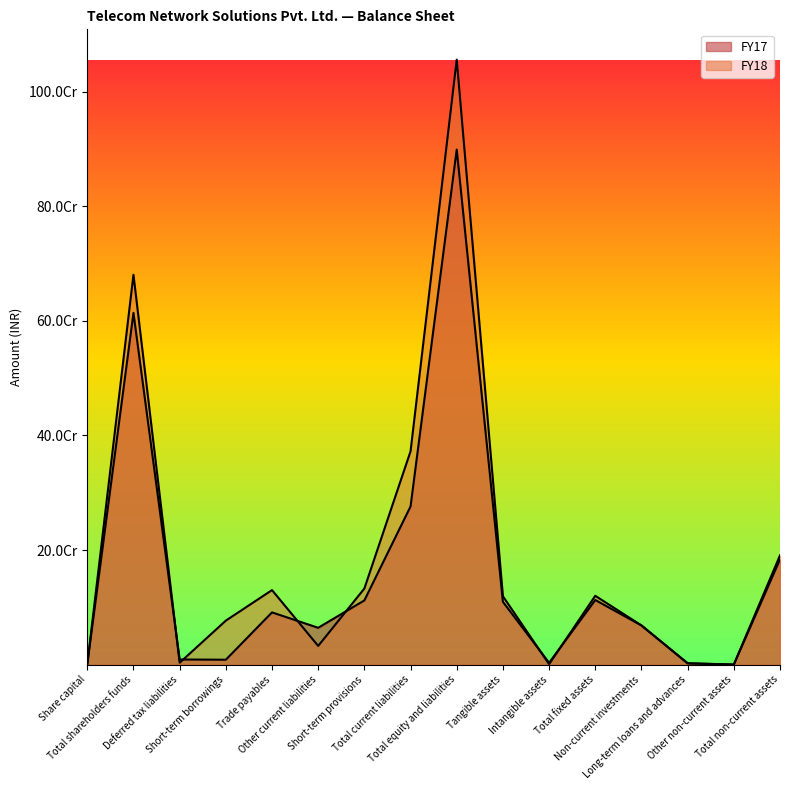

Where is FY18 nearest to the value 528075237?

Total shareholders funds